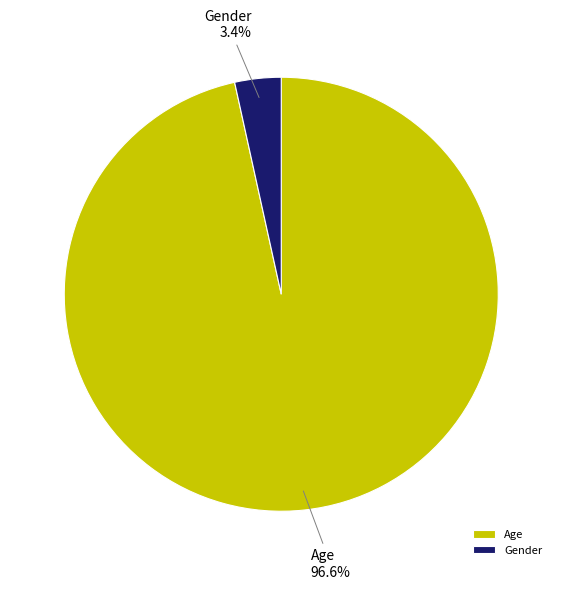

Rank the categories by value from lowest to highest.

Gender, Age